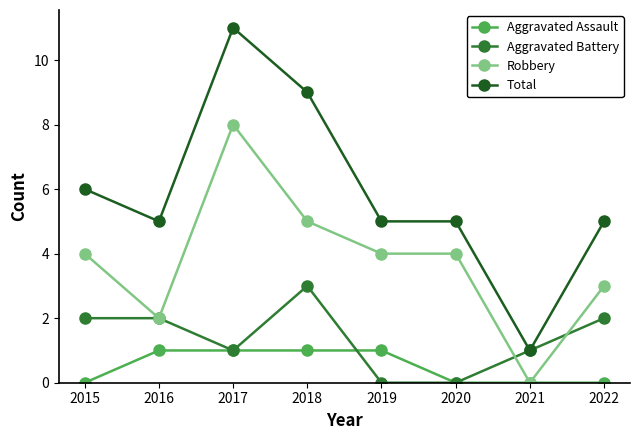

Reading left to right, what are all the values shown in this chart?

Aggravated Assault: 0	1	1	1	1	0	0	0
Aggravated Battery: 2	2	1	3	0	0	1	2
Robbery: 4	2	8	5	4	4	0	3
Total: 6	5	11	9	5	5	1	5